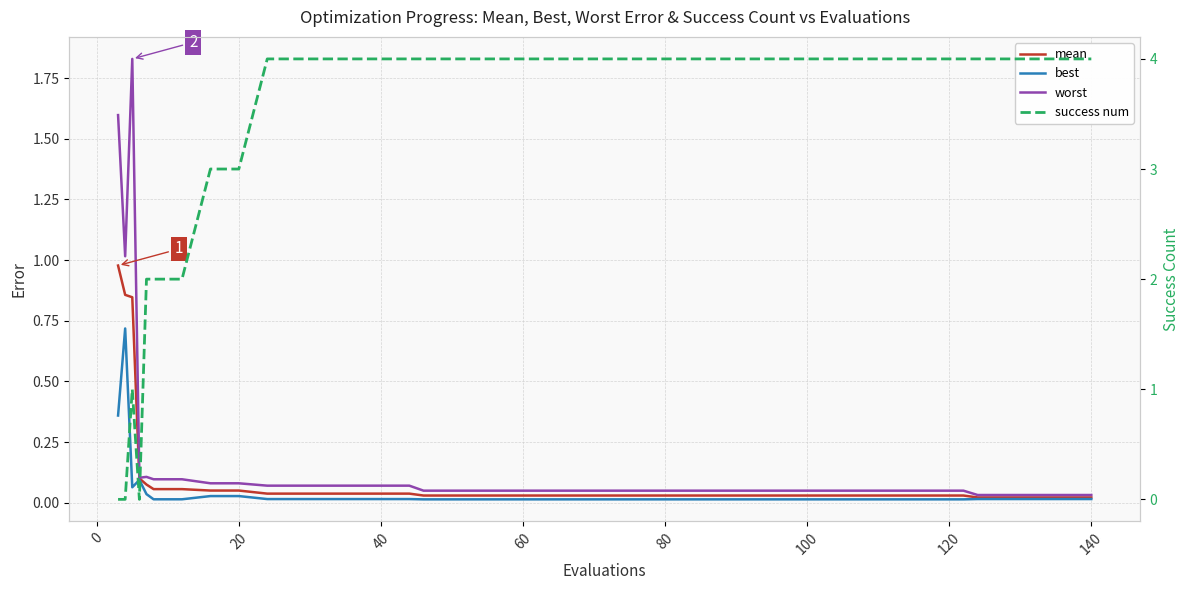

Which series ends up on top after the final intersection of success num and worst?

success num